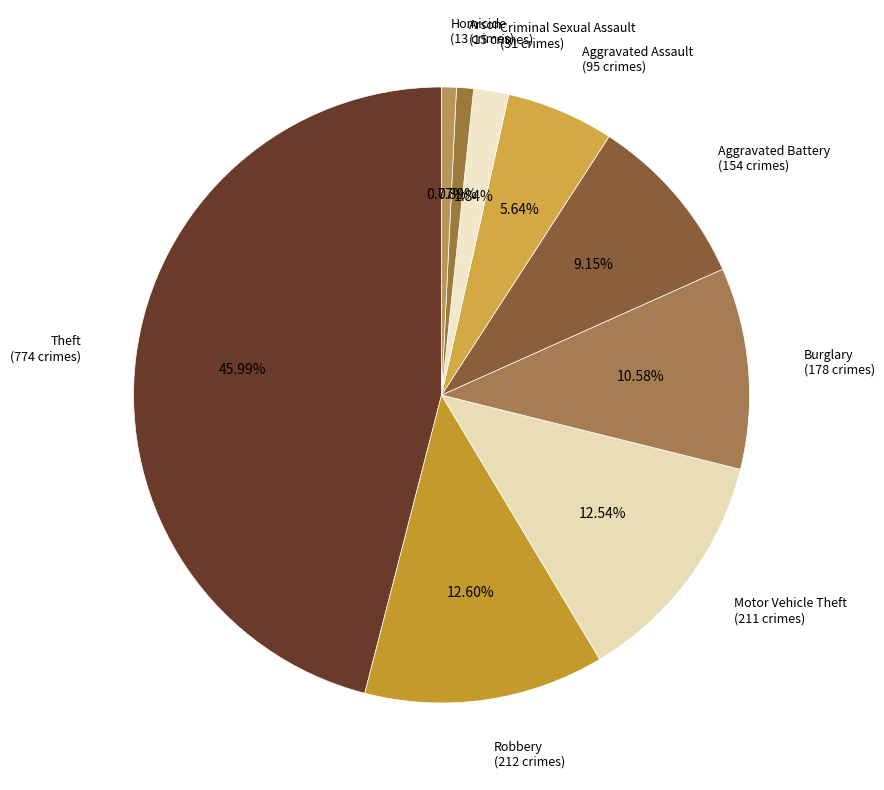

To the nearest percent, what is the difference between the Arson and Aggravated Assault slice percentages?

5%